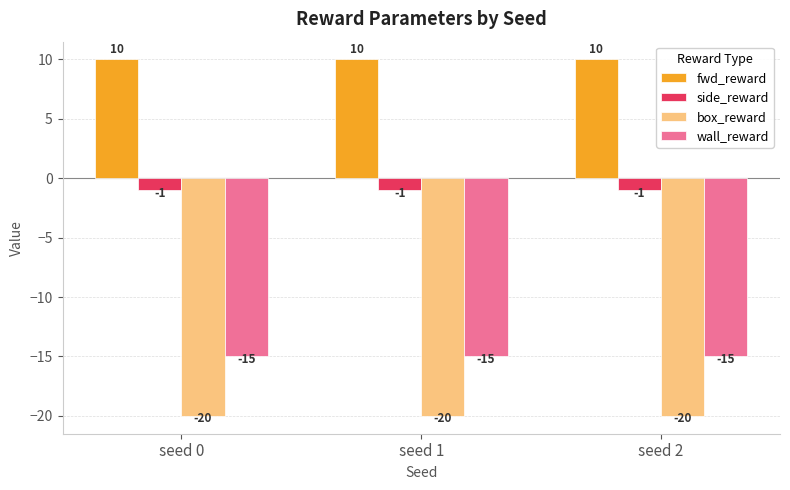

What is the minimum value for wall_reward?

-15